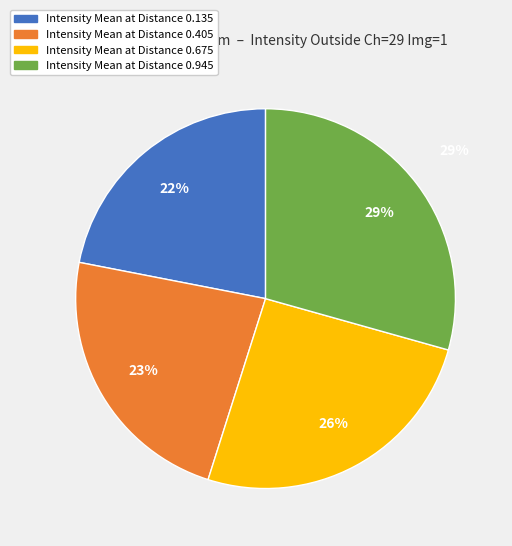

What is the total percentage of 0.675 and 0.135?

47.5%